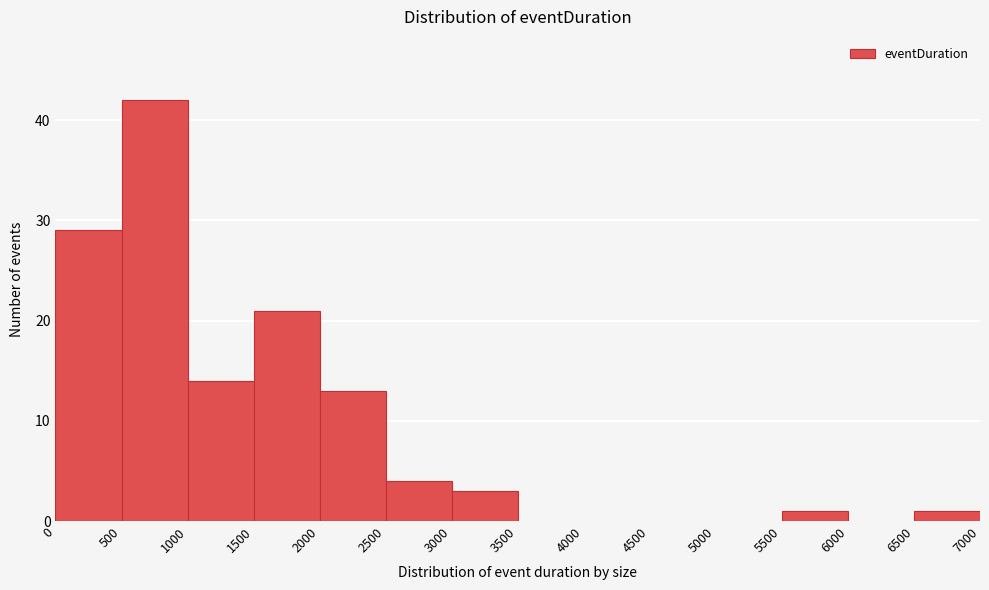

Which range on the x-axis has the tallest bar?

500 to 1000